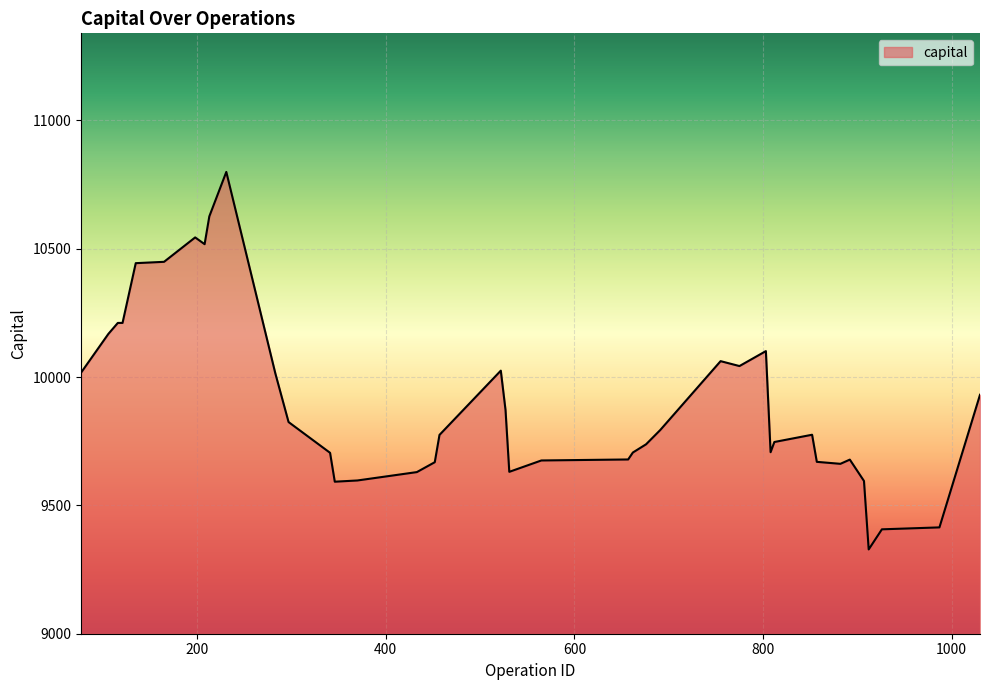

What is the maximum value shown in the chart?

10799.3